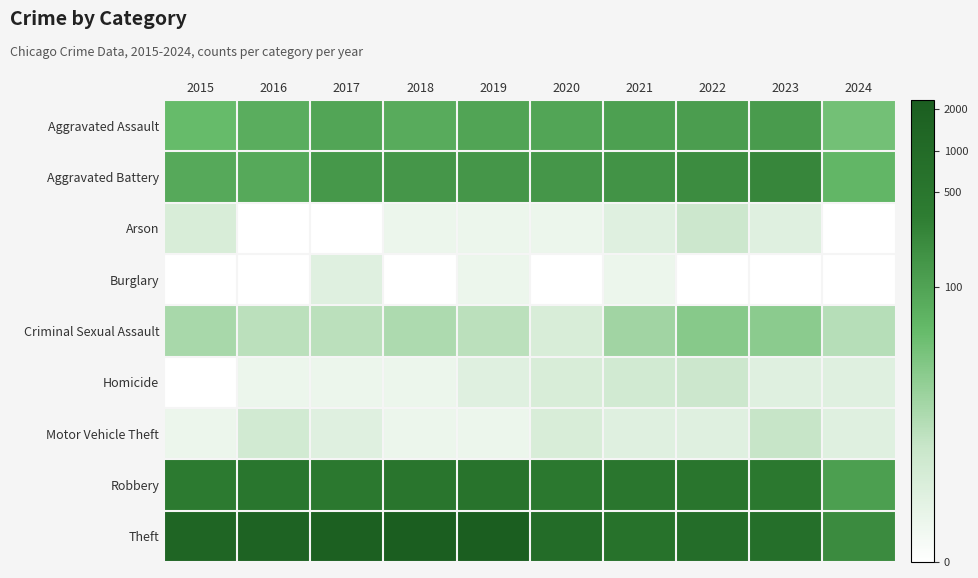

Which series has the largest total across all categories?

Theft